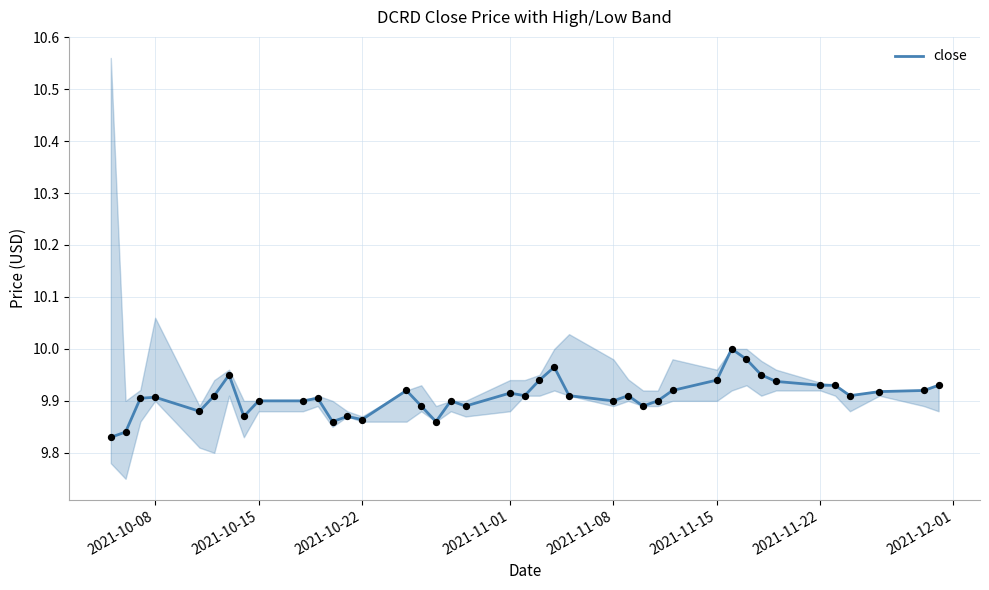

The close series shows 9.9 at 2021-10-15. True or false?

True